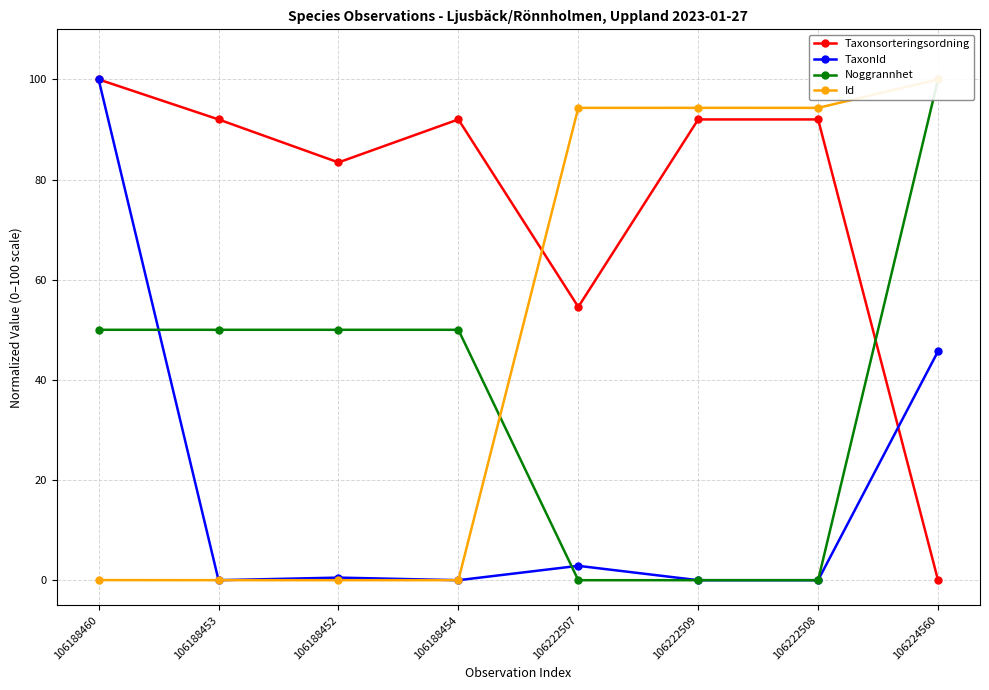

At which label does Id reach its peak?

106224560